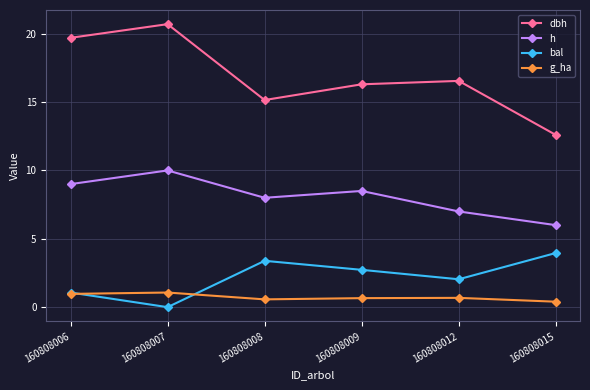

At which category does bal reach its first local peak?

160808008